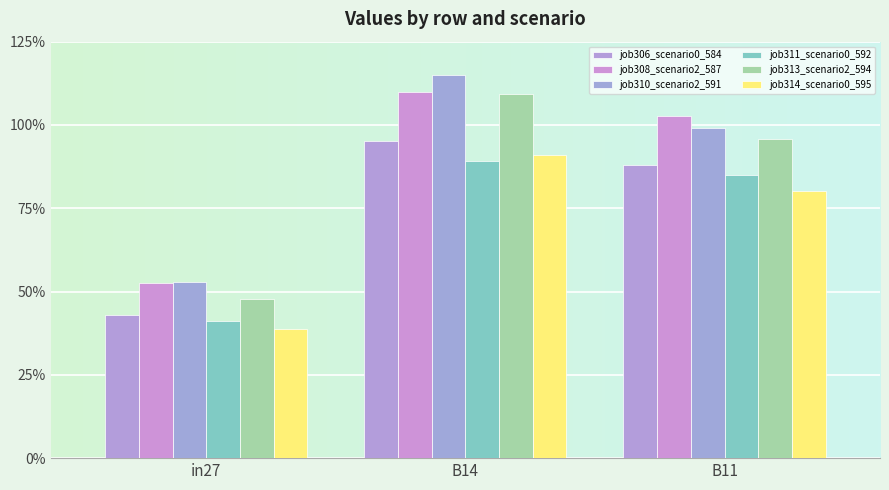

Is the value of job306_scenario0_584 at B14 greater than the value of job314_scenario0_595 at B14?

Yes